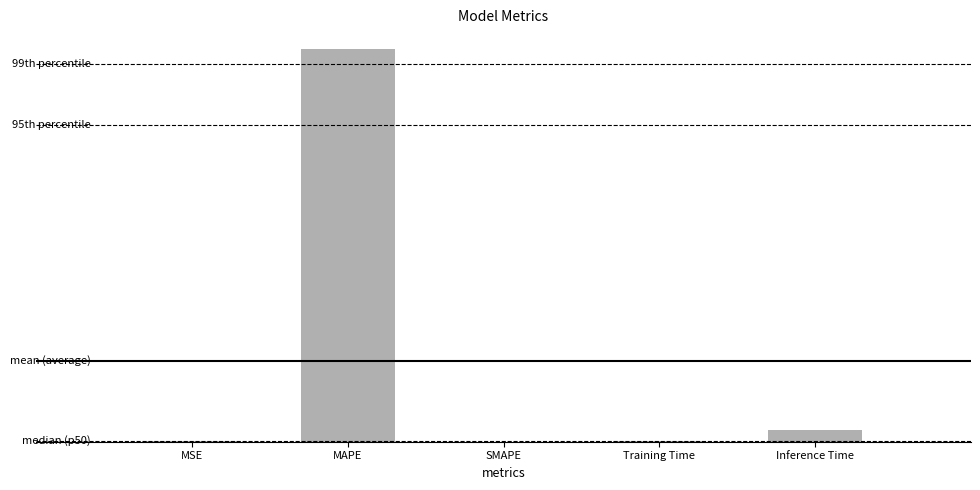

Are the bars horizontal?

No